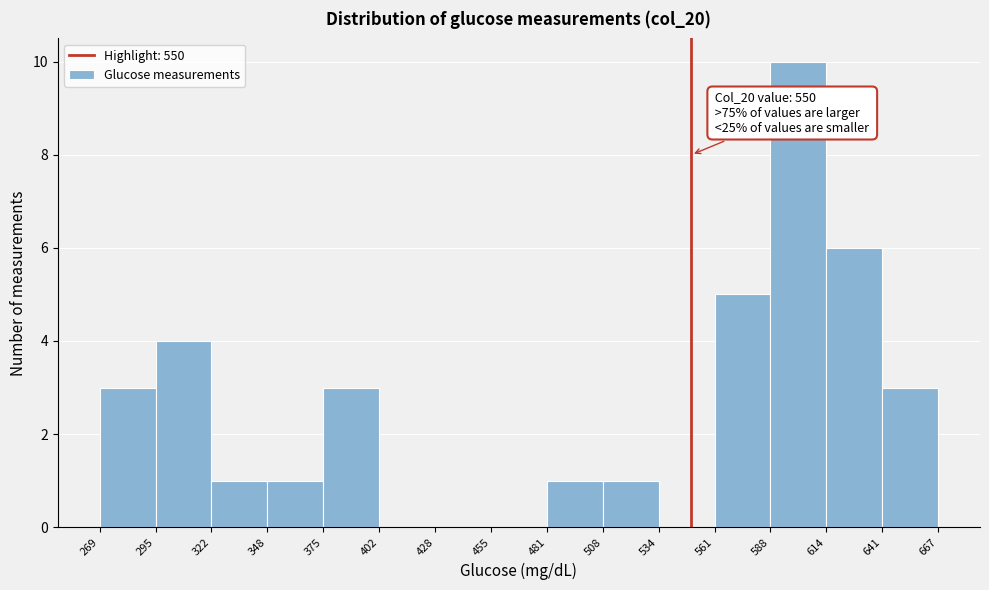

Over which range of the x-axis is the bar tallest?

588 to 614